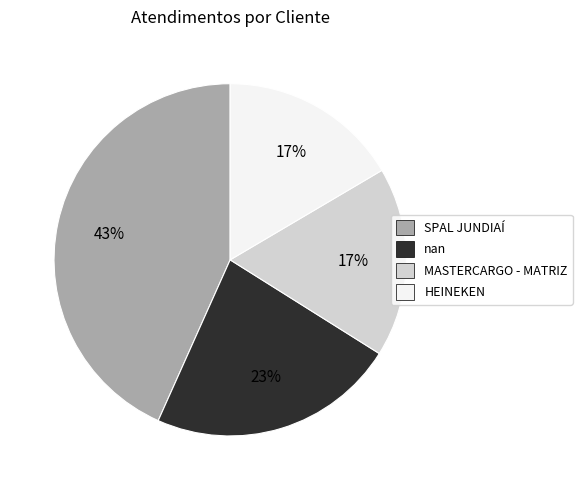

What percentage is the nan slice, to the nearest percent?

23%